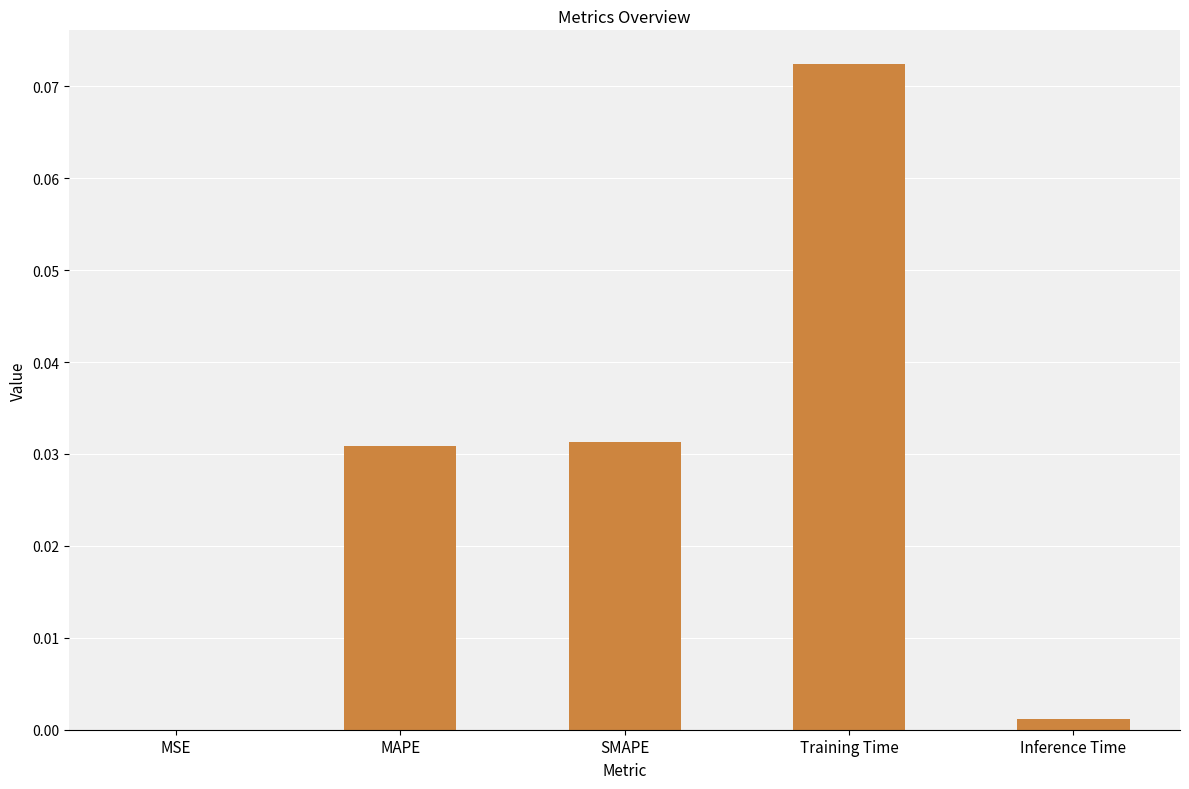

Where is the data nearest to the value 0?

MSE